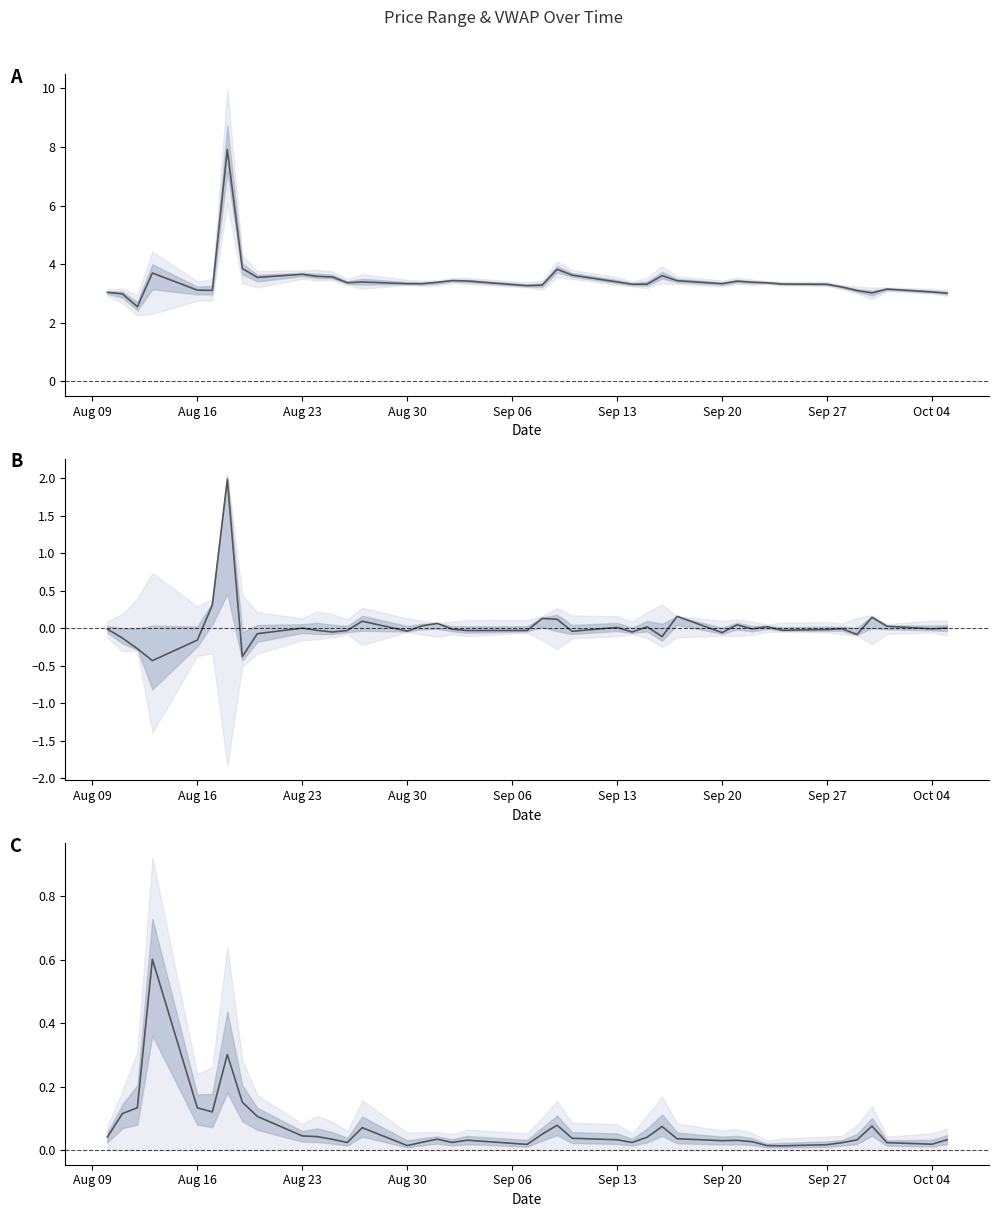

How many data points in h are above 3?

39